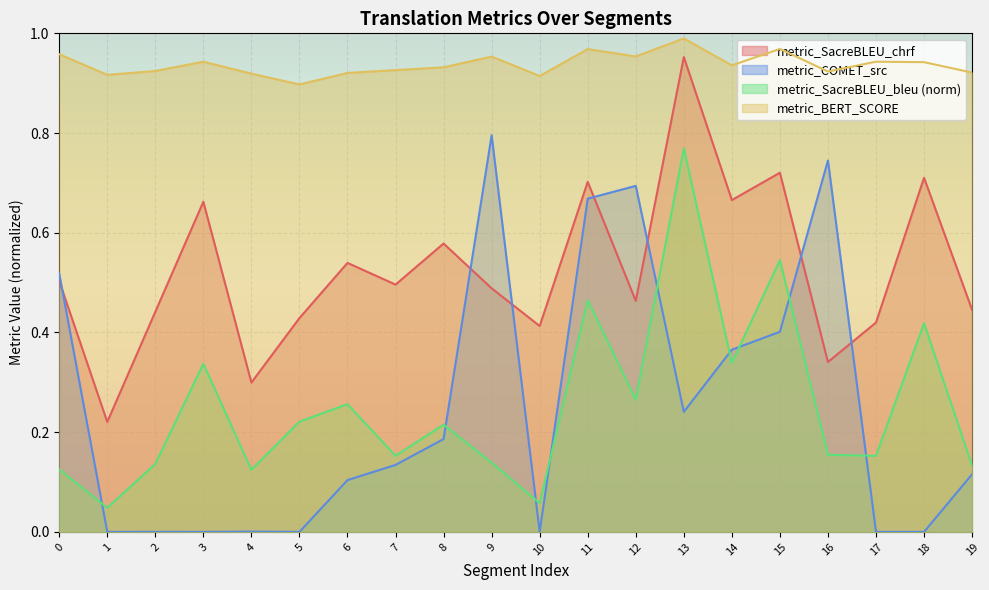

At which label is metric_COMET_src closest to 0?

5